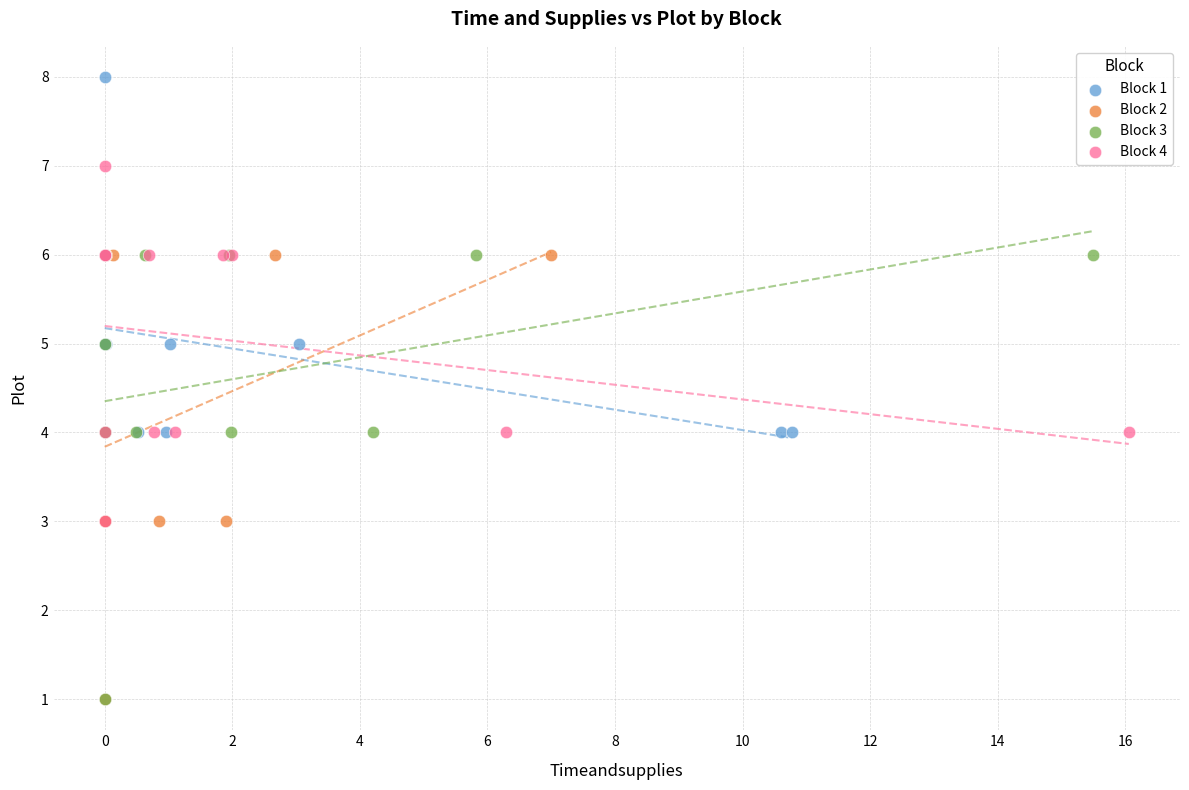

Which series contains the highest Y value?

Block 1